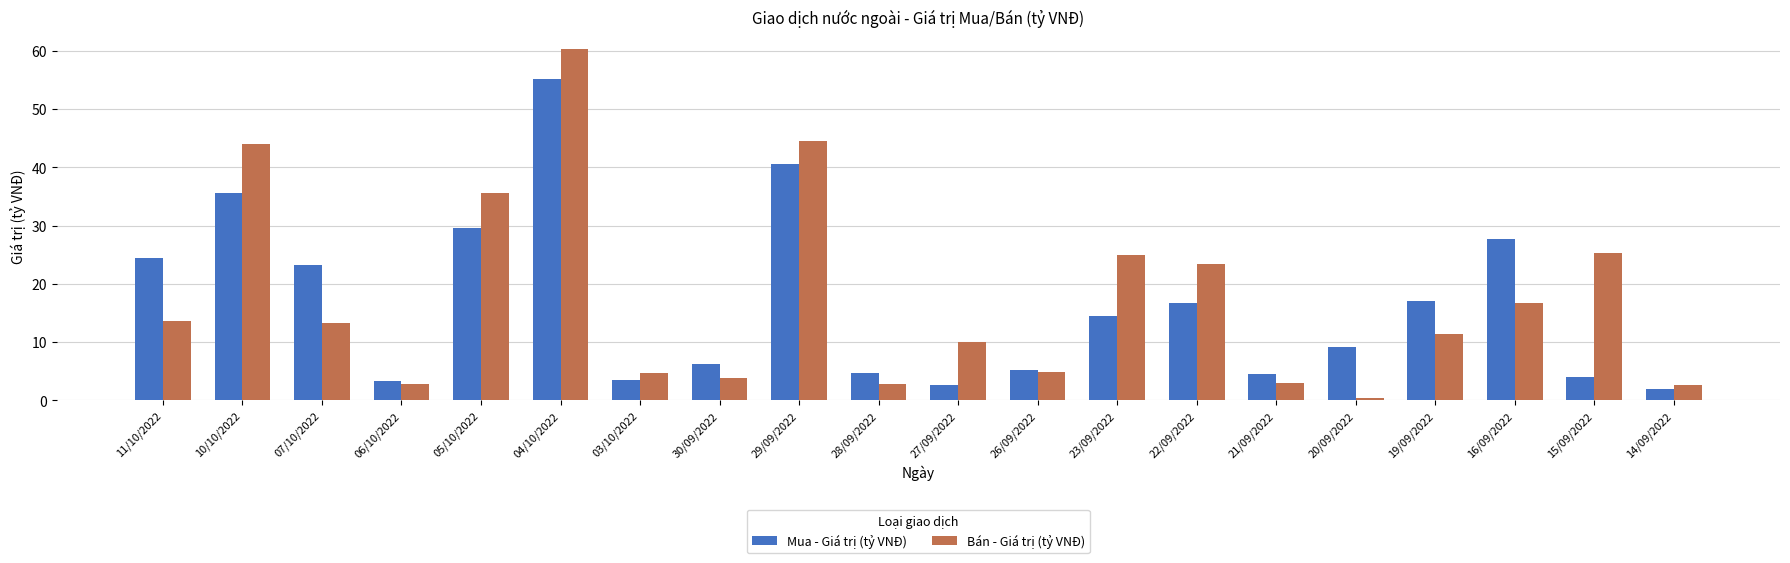

What is the difference between the maximum and minimum values in the Bán - Giá trị (tỷ VNĐ) series?

59.9